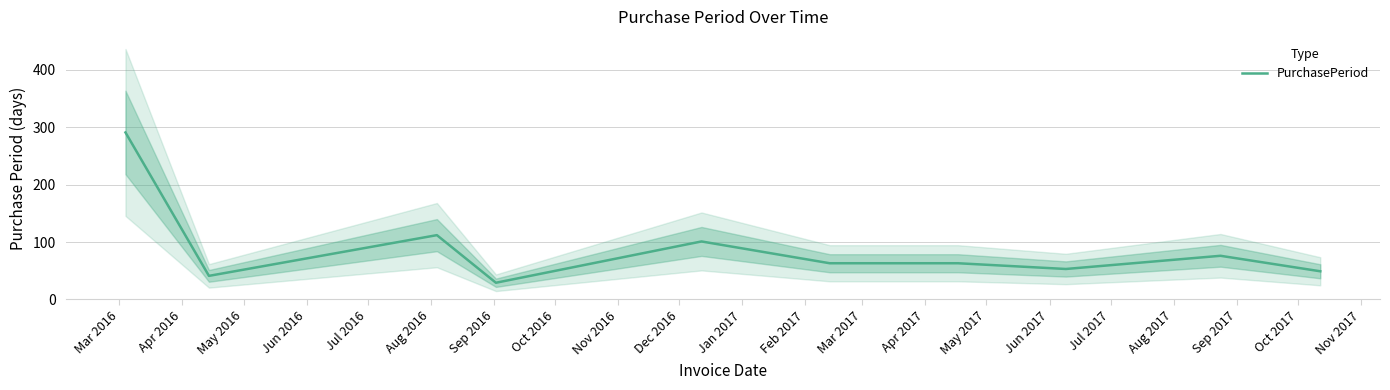

Which category has the highest value across all series?

Mar 2016